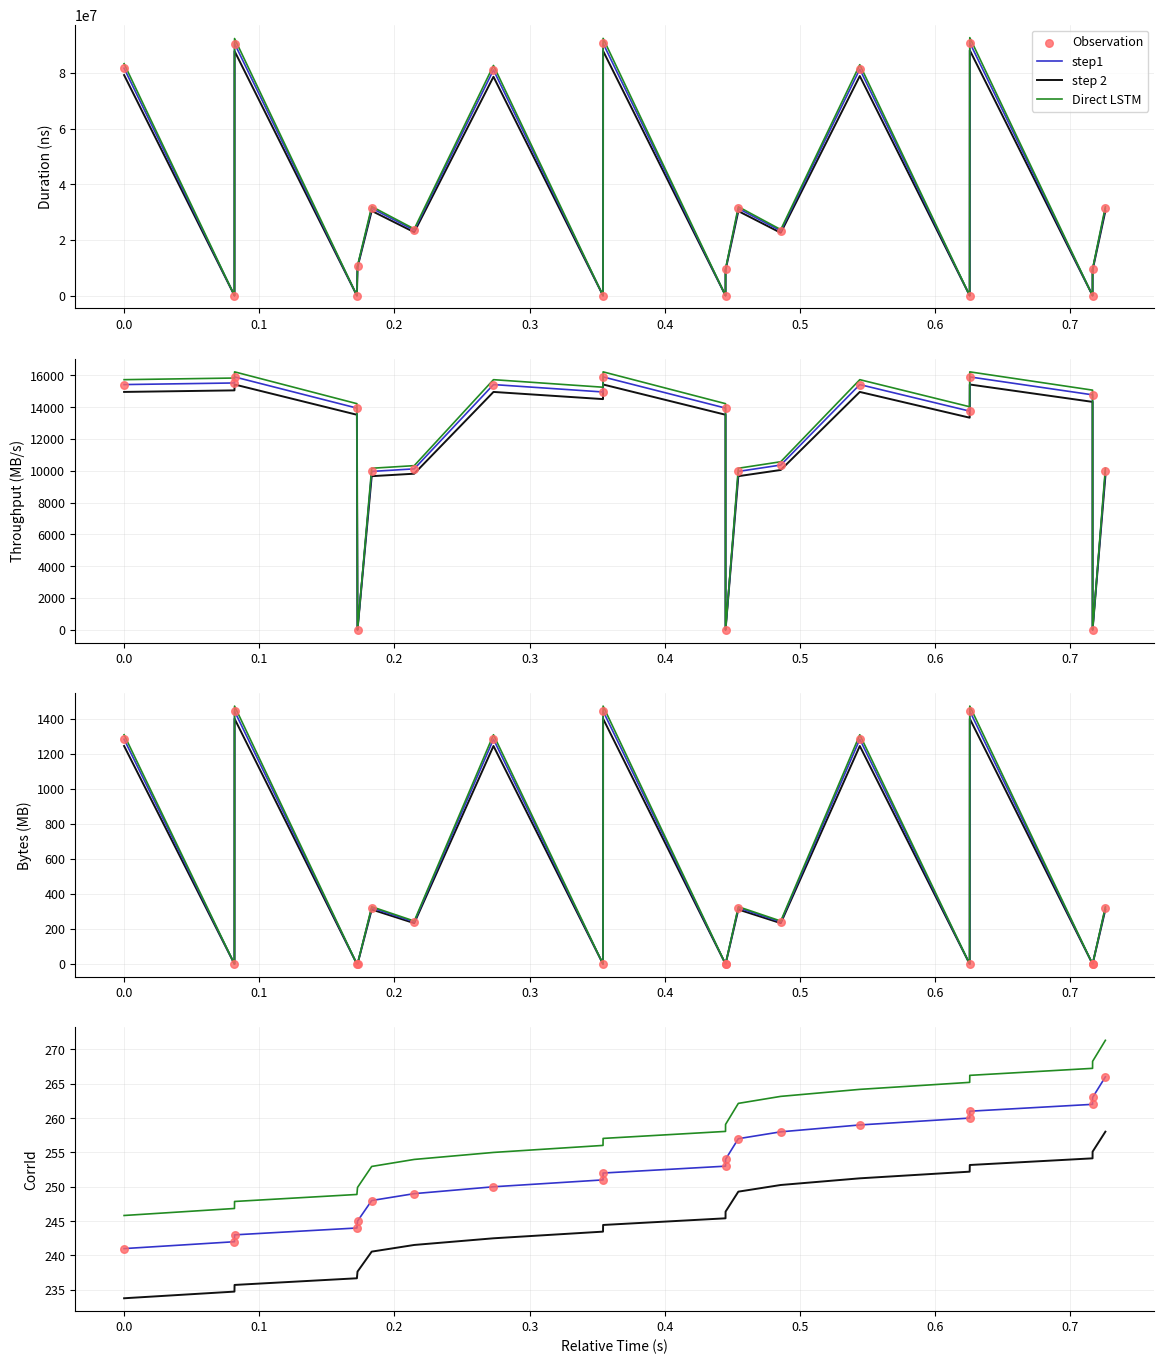

Is the value of step1 at 19 greater than the value of Observation at 0.1?

Yes